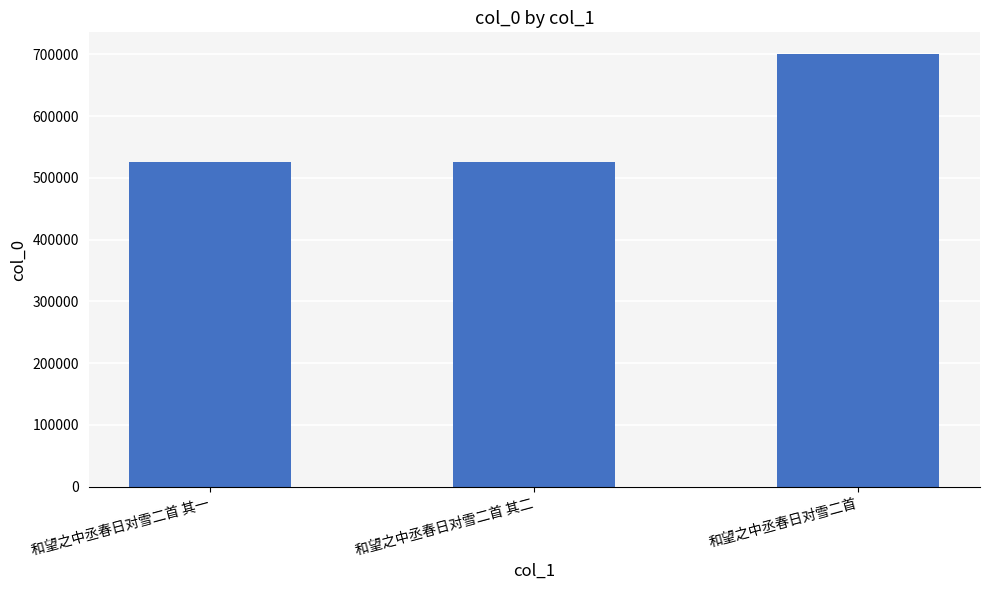

What is the approximate value at 和望之中丞春日对雪二首?

700476